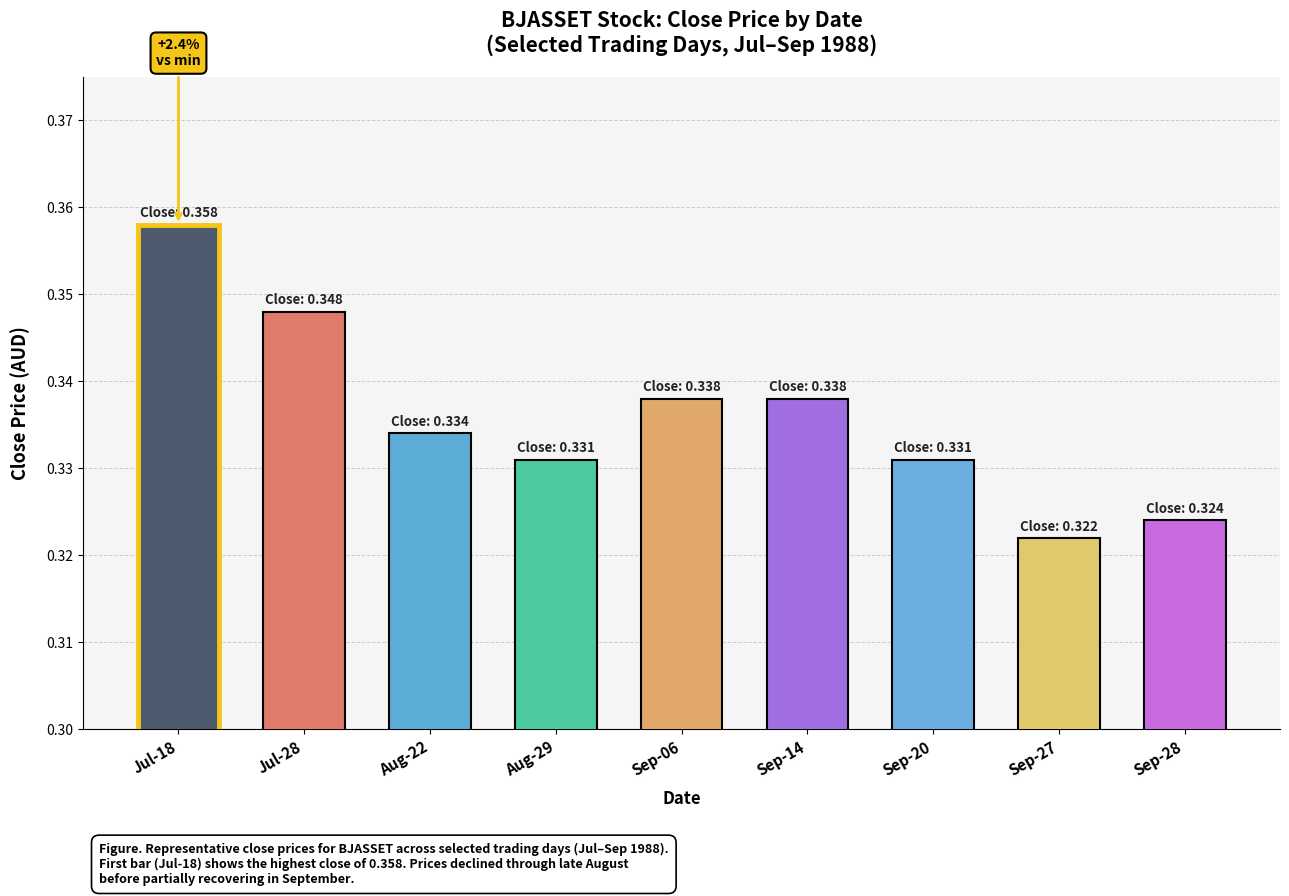

What is the label of the 5th bar from the right?

Sep-06